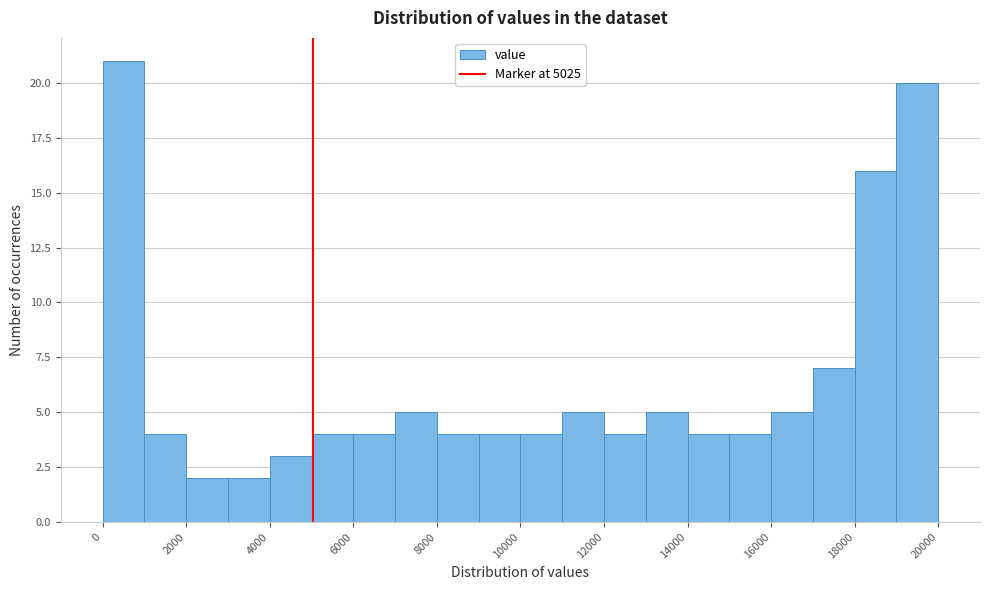

Reading left to right, transcribe this chart: for each bar, give the range it covers on the x-axis and its height. The values are not printed on the chart, so give them approximately, as read against the axis.

0 to 1000: 21
1000 to 2000: 4
2000 to 3000: 2
3000 to 4000: 2
4000 to 5000: 3
5000 to 6000: 4
6000 to 7000: 4
7000 to 8000: 5
8000 to 9000: 4
9000 to 10000: 4
10000 to 11000: 4
11000 to 12000: 5
12000 to 13000: 4
13000 to 14000: 5
14000 to 15000: 4
15000 to 16000: 4
16000 to 17000: 5
17000 to 18000: 7
18000 to 19000: 16
19000 to 20000: 20